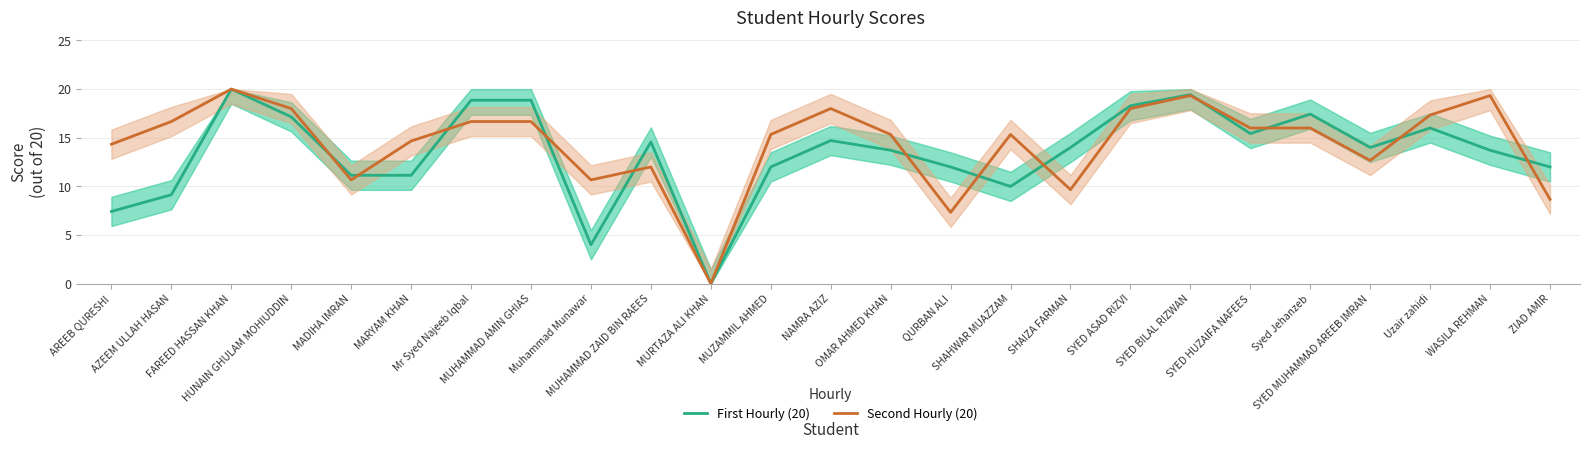

The Second Hourly (20) series shows 8.0 at Syed Jehanzeb. True or false?

False